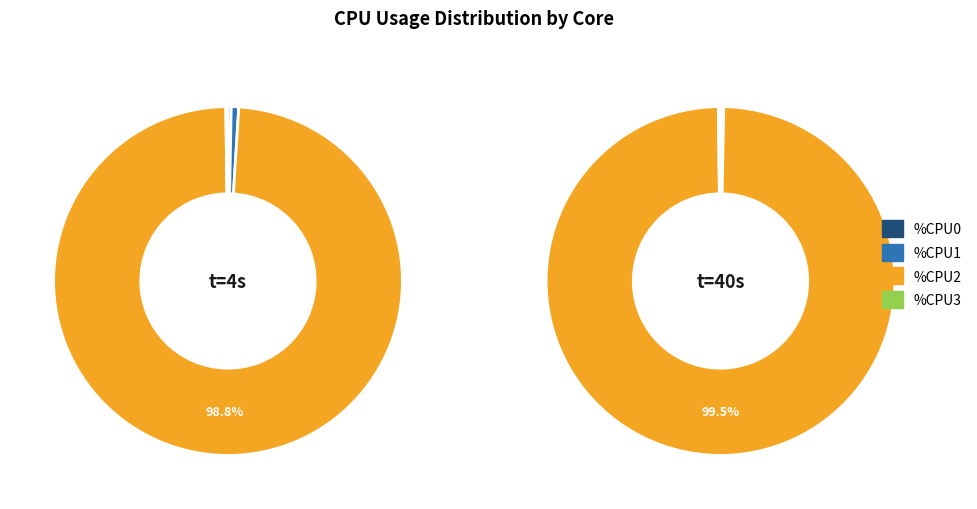

Rank the categories by value from lowest to highest.

CPU3, CPU1, CPU0, CPU2